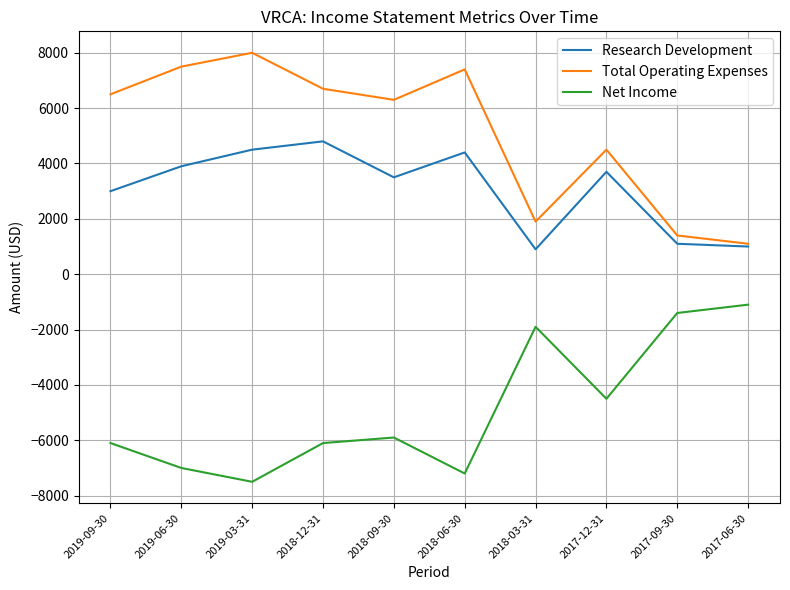

True or false: Research Development and Net Income cross at least once.

False